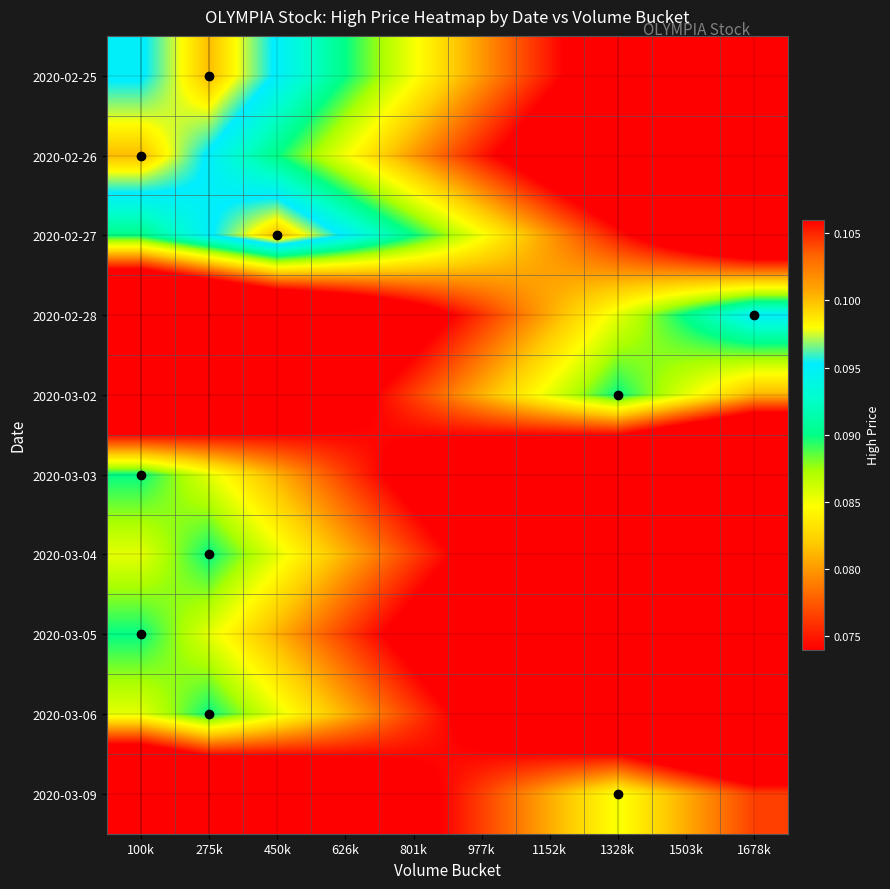

Reading left to right, extract all data points from this chart.

2020-02-25: 100k=0.1	275k=0.1	450k=0.1	626k=0.1	801k=0.1	977k=0.1	1152k=0.1	1328k=0.1	1503k=0.1	1678k=0.1
2020-02-26: 100k=0.1	275k=0.1	450k=0.1	626k=0.1	801k=0.1	977k=0.1	1152k=0.1	1328k=0.1	1503k=0.1	1678k=0.1
2020-02-27: 100k=0.1	275k=0.1	450k=0.1	626k=0.1	801k=0.1	977k=0.1	1152k=0.1	1328k=0.1	1503k=0.1	1678k=0.1
2020-02-28: 100k=0.1	275k=0.1	450k=0.1	626k=0.1	801k=0.1	977k=0.1	1152k=0.1	1328k=0.1	1503k=0.1	1678k=0.1
2020-03-02: 100k=0.1	275k=0.1	450k=0.1	626k=0.1	801k=0.1	977k=0.1	1152k=0.1	1328k=0.1	1503k=0.1	1678k=0.1
2020-03-03: 100k=0.1	275k=0.1	450k=0.1	626k=0.1	801k=0.1	977k=0.1	1152k=0.1	1328k=0.1	1503k=0.1	1678k=0.0
2020-03-04: 100k=0.1	275k=0.1	450k=0.1	626k=0.1	801k=0.1	977k=0.1	1152k=0.1	1328k=0.1	1503k=0.1	1678k=0.1
2020-03-05: 100k=0.1	275k=0.1	450k=0.1	626k=0.1	801k=0.1	977k=0.1	1152k=0.1	1328k=0.1	1503k=0.1	1678k=0.0
2020-03-06: 100k=0.1	275k=0.1	450k=0.1	626k=0.1	801k=0.1	977k=0.1	1152k=0.1	1328k=0.1	1503k=0.1	1678k=0.1
2020-03-09: 100k=0.1	275k=0.1	450k=0.1	626k=0.1	801k=0.1	977k=0.1	1152k=0.1	1328k=0.1	1503k=0.1	1678k=0.1